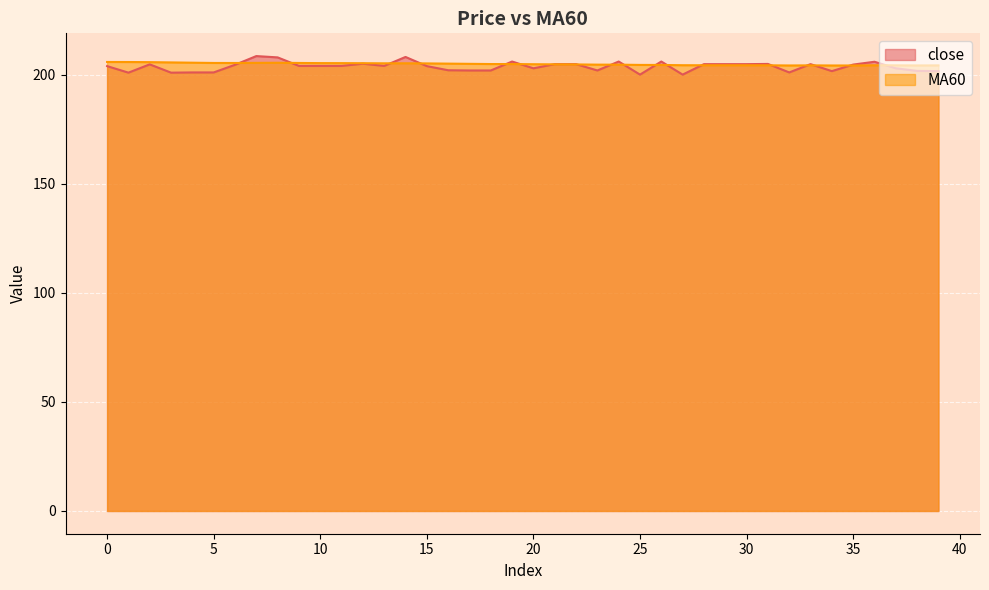

Rank the categories by close value from lowest to highest.

25, 27, 1, 3, 4, 5, 32, 34, 39, 38, 17, 18, 23, 16, 20, 37, 0, 15, 9, 10, 11, 13, 6, 35, 2, 21, 22, 28, 29, 30, 33, 31, 12, 36, 19, 24, 26, 8, 14, 7